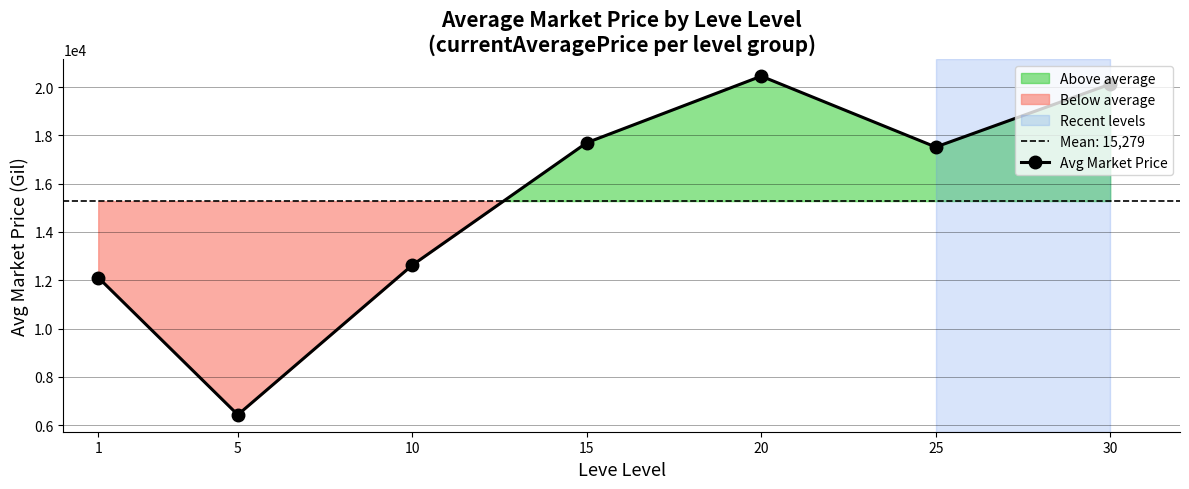

How many data points are above 17517?

4